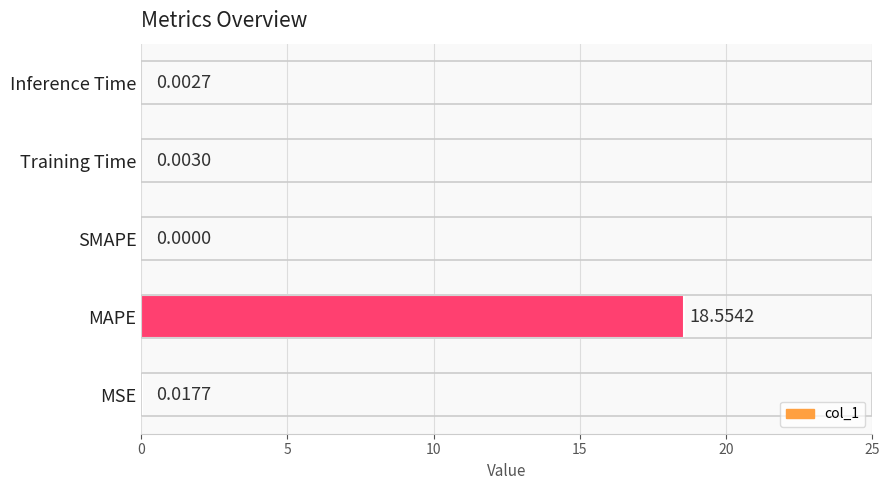

At which label is the value closest to 9?

MSE